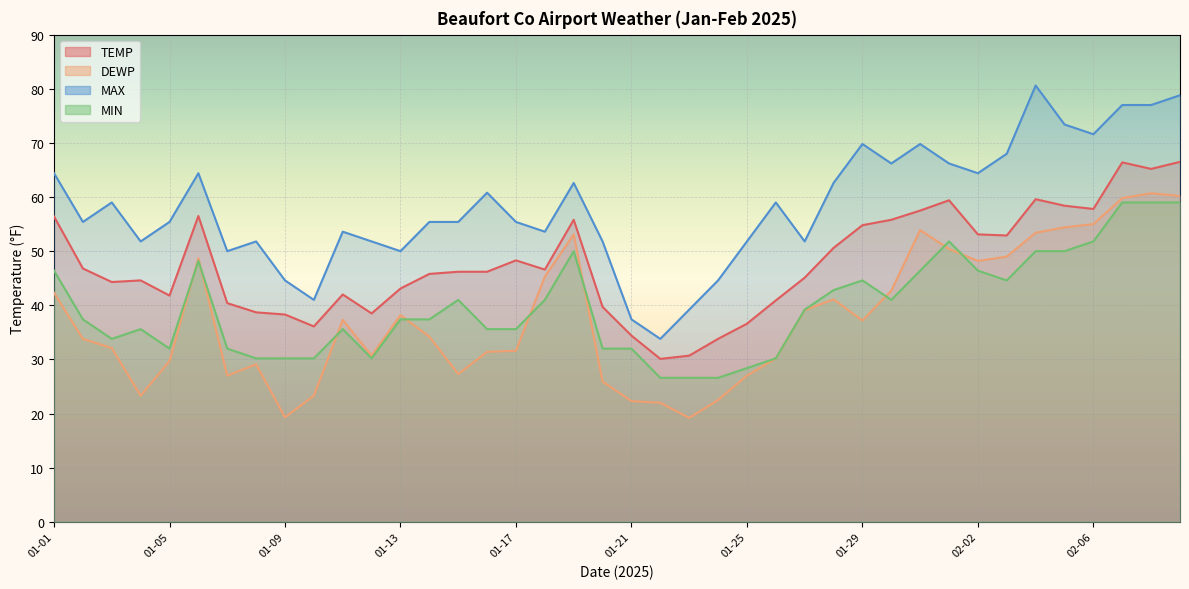

What is the minimum value for MIN?

26.6